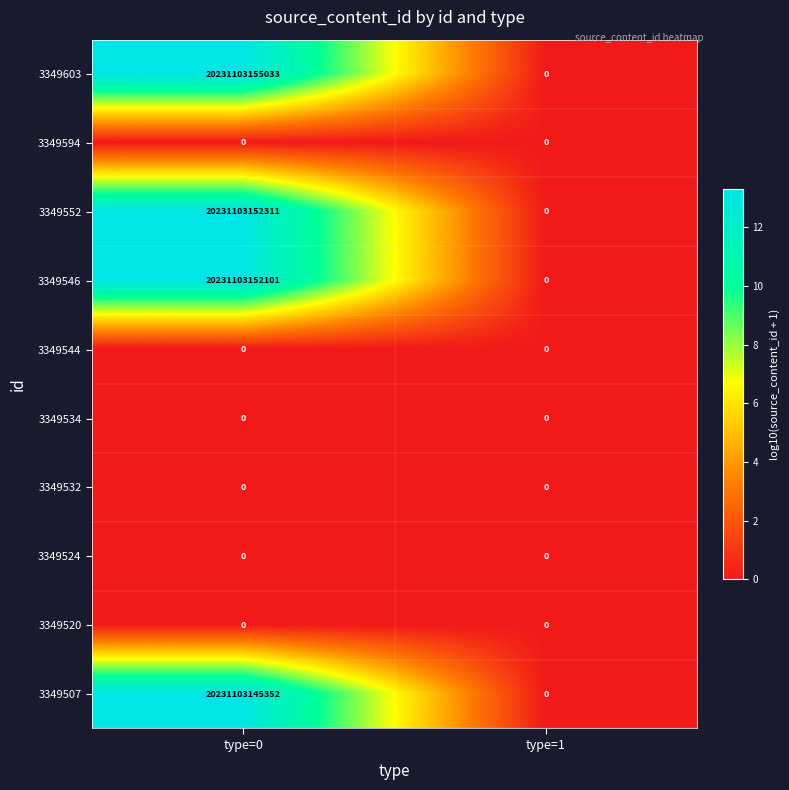

List the labels in order of 3349546 value, smallest first.

type=1, type=0